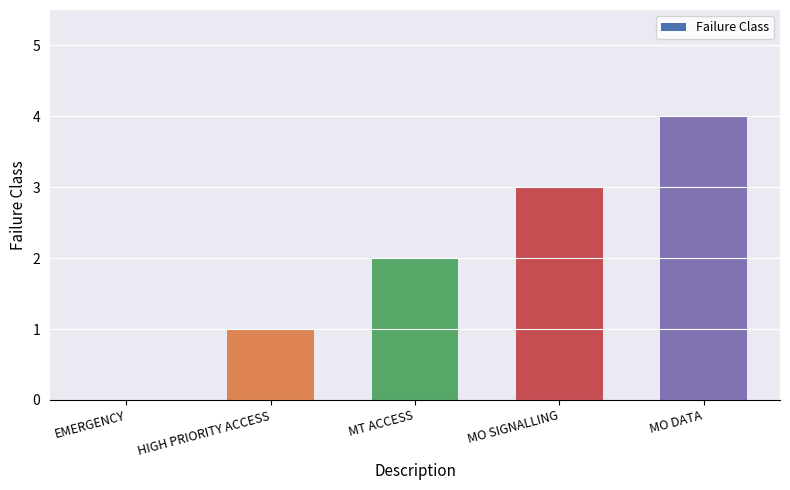

Which label corresponds to the largest value in the chart?

MO DATA